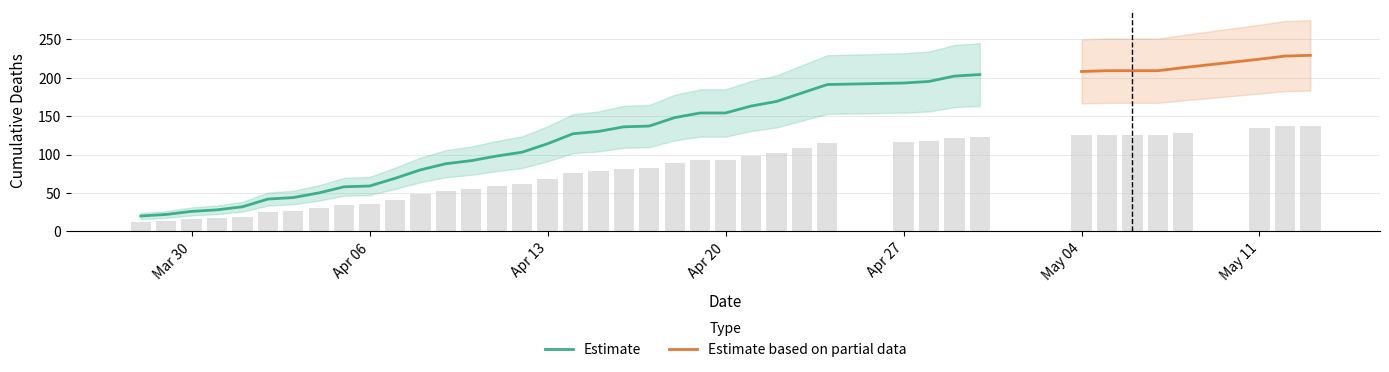

What position from the right is 2020-04-24?

13